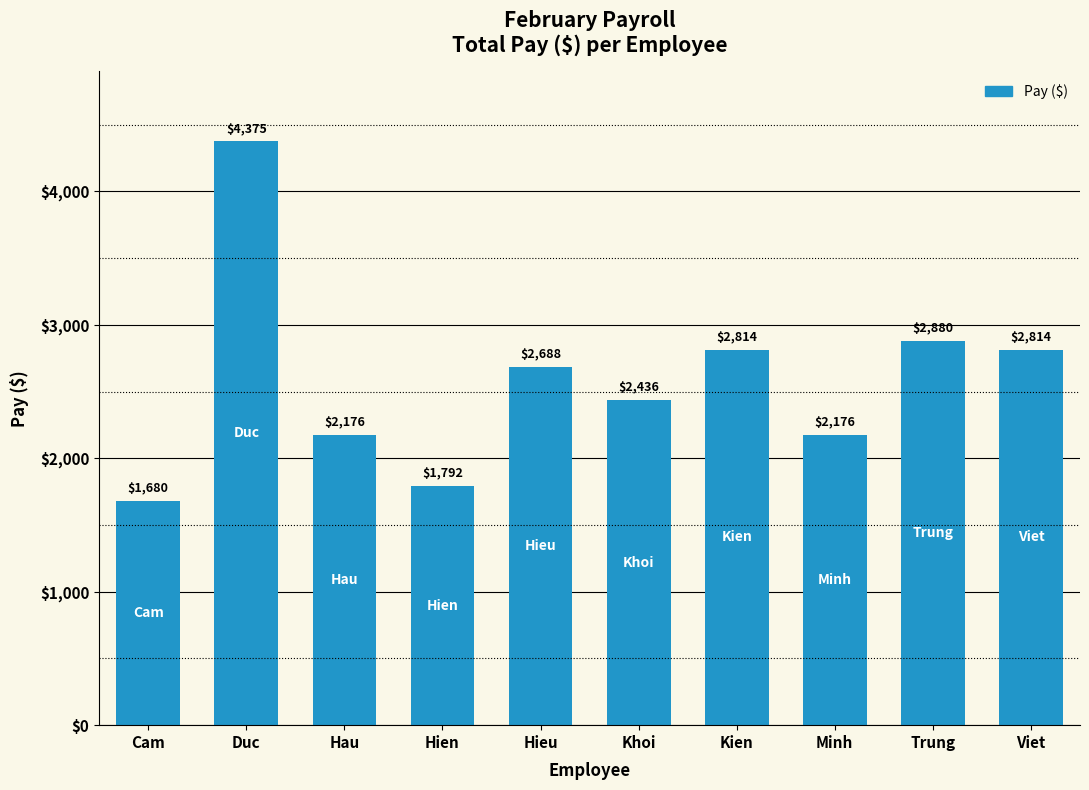

What is the change in value from Hieu to Minh?

-512